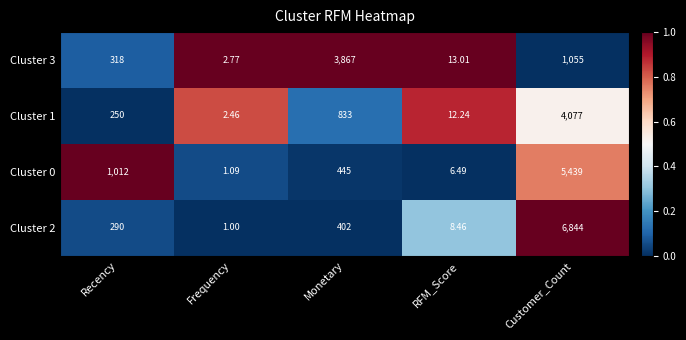

Which category has the highest value in the Cluster 0 series?

Customer_Count